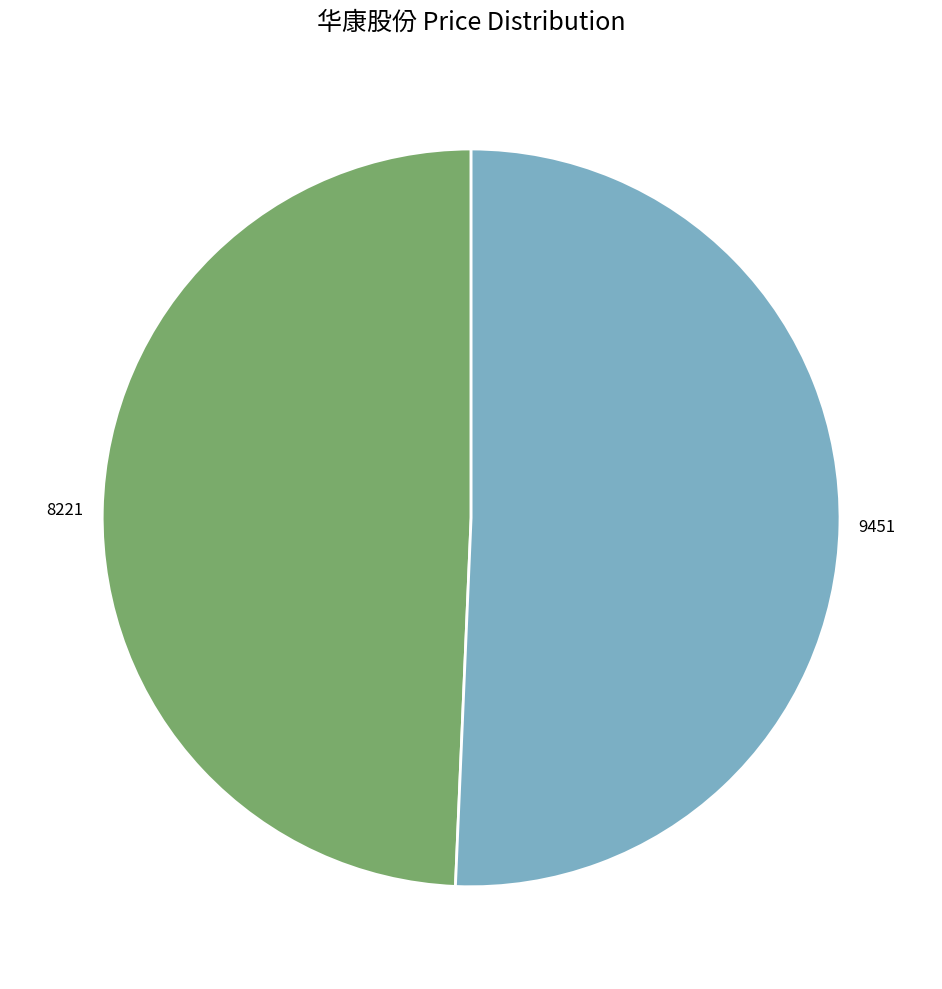

Combined, do 8221 and 9451 account for over 50%?

Yes